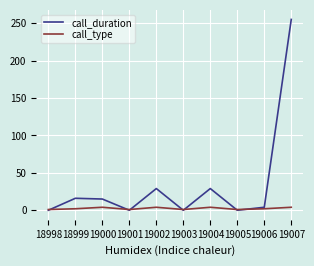

Which series has the largest range (max minus min)?

call_duration